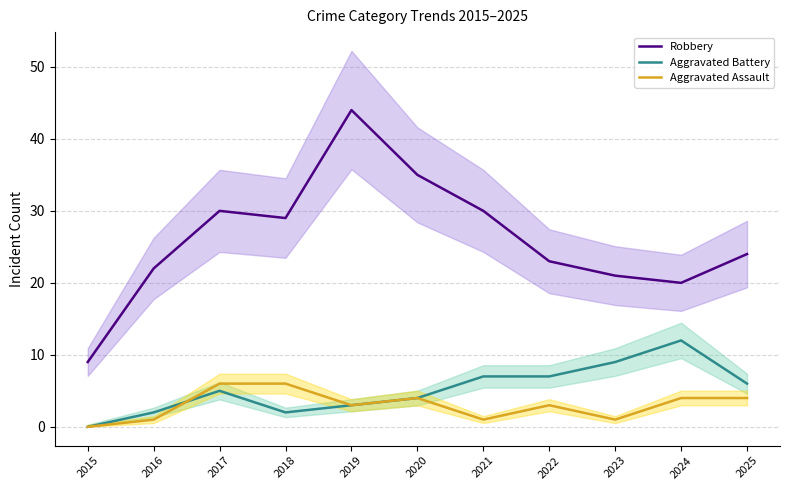

In Aggravated Battery, how many points are lower than both neighbors (excluding endpoints)?

1